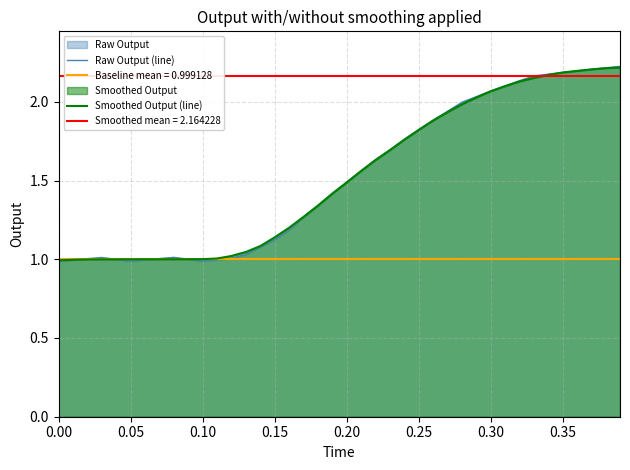

The value of Raw Output (line) at 33 is 3.6. True or false?

False